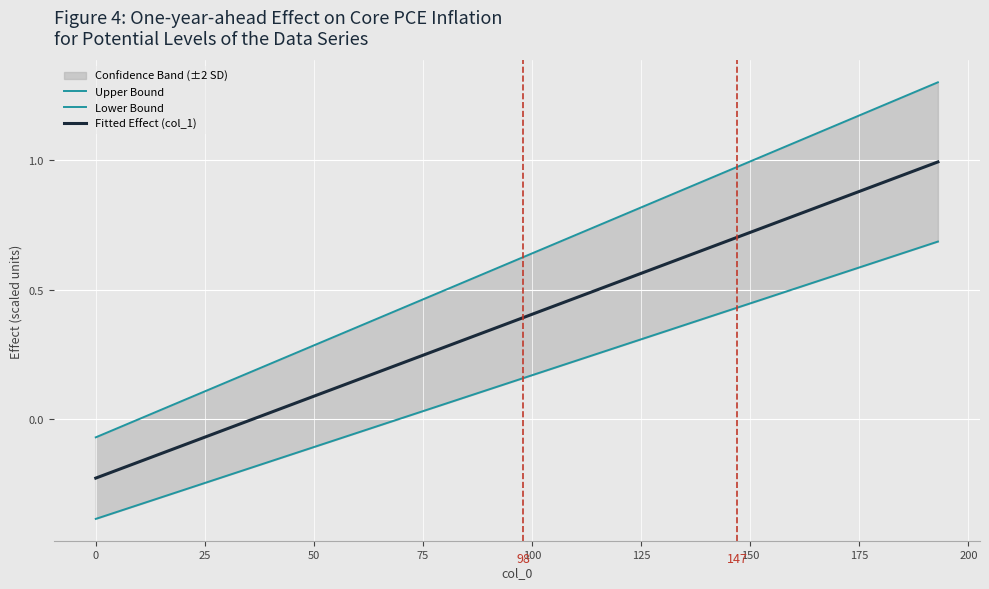

What is the value of the Lower Bound point at the 13th from the left?

0.1